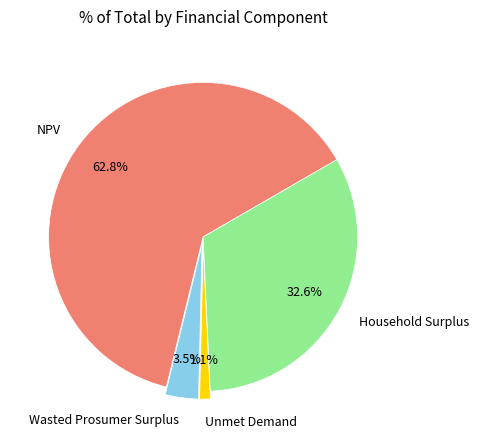

Rank the categories by value from lowest to highest.

Unmet Demand, Wasted Prosumer Surplus, Household Surplus, NPV